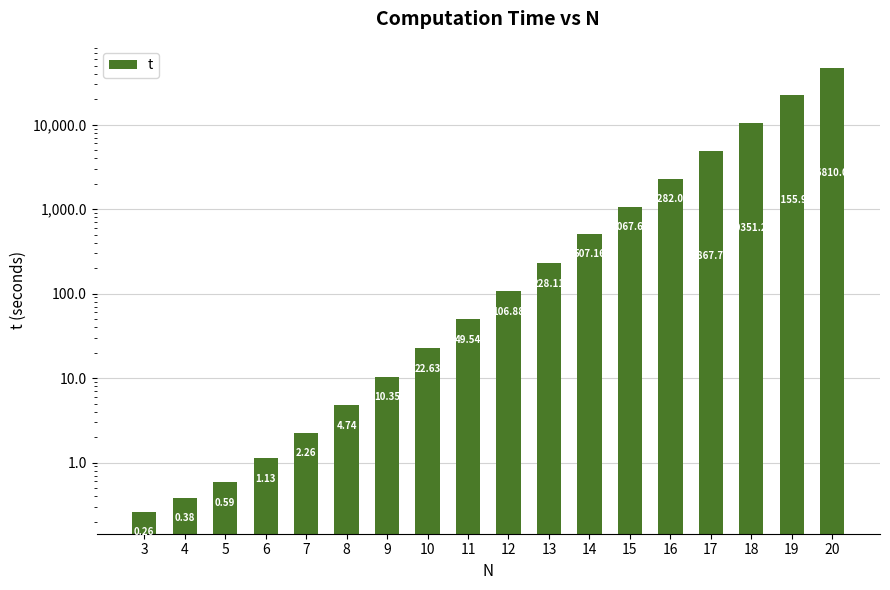

List the labels in order of value, largest first.

20, 19, 18, 17, 16, 15, 14, 13, 12, 11, 10, 9, 8, 7, 6, 5, 4, 3